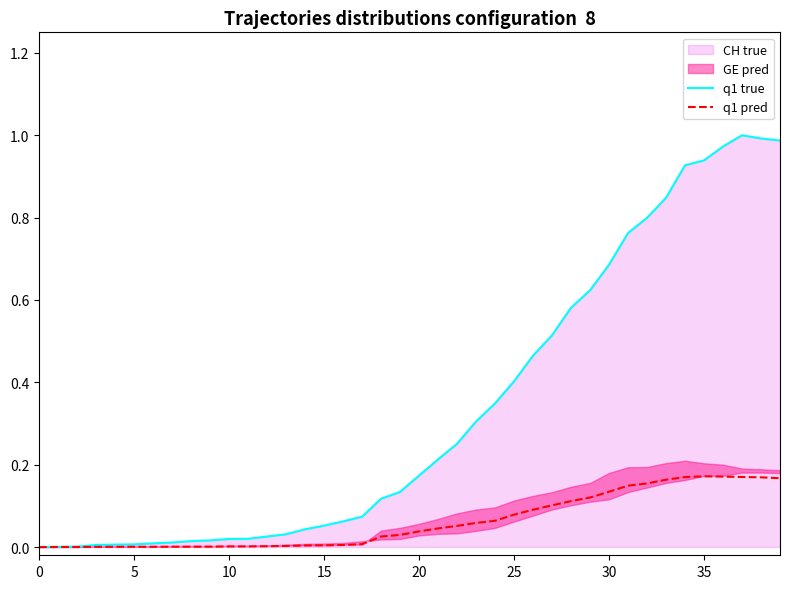

What is the difference between the maximum and minimum values in the q1 true series?

1.0